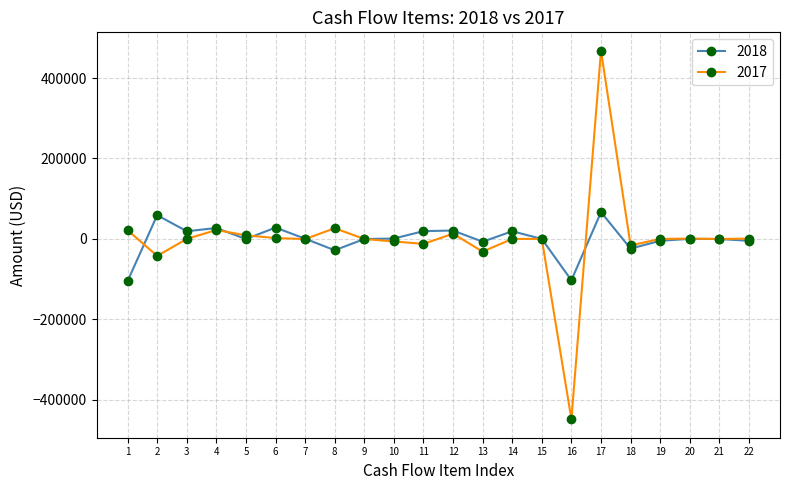

Which series has the widest spread of values?

2017